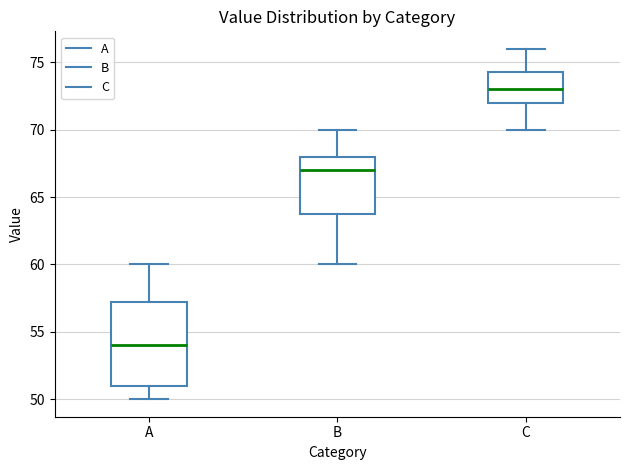

Reading left to right, transcribe this box plot: for each box, give where its median line is, the range the box spans, and where its two whiskers end, as read against the y-axis. The values are not printed on the chart, so give them approximately, as read against the axis.

A: median 54.0, box 51.0 to 57.5, whiskers 50.0 to 60.0
B: median 67.0, box 64.0 to 68.0, whiskers 60.0 to 70.0
C: median 73.0, box 72.0 to 74.5, whiskers 70.0 to 76.0